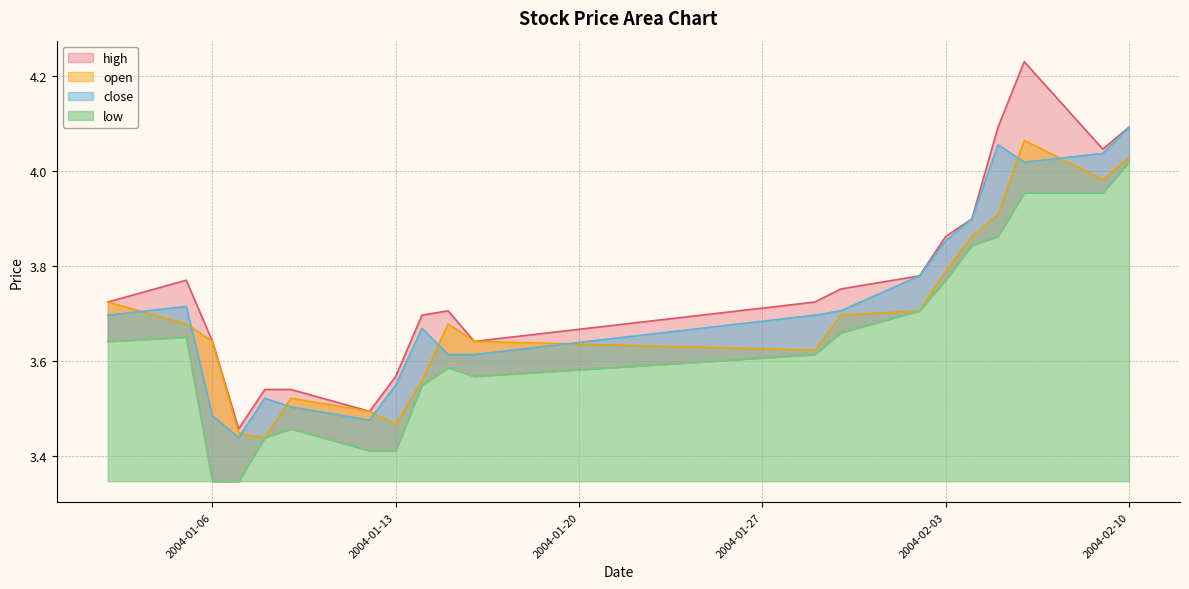

Reading left to right, what are all the values shown in this chart?

close: 2004-01-02=3.7	2004-01-05=3.7	2004-01-06=3.5	2004-01-07=3.4	2004-01-08=3.5	2004-01-09=3.5	2004-01-12=3.5	2004-01-13=3.5	2004-01-14=3.7	2004-01-15=3.6	2004-01-16=3.6	2004-01-29=3.7	2004-01-30=3.7	2004-02-02=3.8	2004-02-03=3.9	2004-02-04=3.9	2004-02-05=4.1	2004-02-06=4.0	2004-02-09=4.0	2004-02-10=4.1
open: 2004-01-02=3.7	2004-01-05=3.7	2004-01-06=3.6	2004-01-07=3.4	2004-01-08=3.4	2004-01-09=3.5	2004-01-12=3.5	2004-01-13=3.5	2004-01-14=3.6	2004-01-15=3.7	2004-01-16=3.6	2004-01-29=3.6	2004-01-30=3.7	2004-02-02=3.7	2004-02-03=3.8	2004-02-04=3.9	2004-02-05=3.9	2004-02-06=4.1	2004-02-09=4.0	2004-02-10=4.0
high: 2004-01-02=3.7	2004-01-05=3.8	2004-01-06=3.6	2004-01-07=3.5	2004-01-08=3.5	2004-01-09=3.5	2004-01-12=3.5	2004-01-13=3.6	2004-01-14=3.7	2004-01-15=3.7	2004-01-16=3.6	2004-01-29=3.7	2004-01-30=3.8	2004-02-02=3.8	2004-02-03=3.9	2004-02-04=3.9	2004-02-05=4.1	2004-02-06=4.2	2004-02-09=4.0	2004-02-10=4.1
low: 2004-01-02=3.6	2004-01-05=3.7	2004-01-06=3.3	2004-01-07=3.3	2004-01-08=3.4	2004-01-09=3.5	2004-01-12=3.4	2004-01-13=3.4	2004-01-14=3.5	2004-01-15=3.6	2004-01-16=3.6	2004-01-29=3.6	2004-01-30=3.7	2004-02-02=3.7	2004-02-03=3.8	2004-02-04=3.8	2004-02-05=3.9	2004-02-06=4.0	2004-02-09=4.0	2004-02-10=4.0